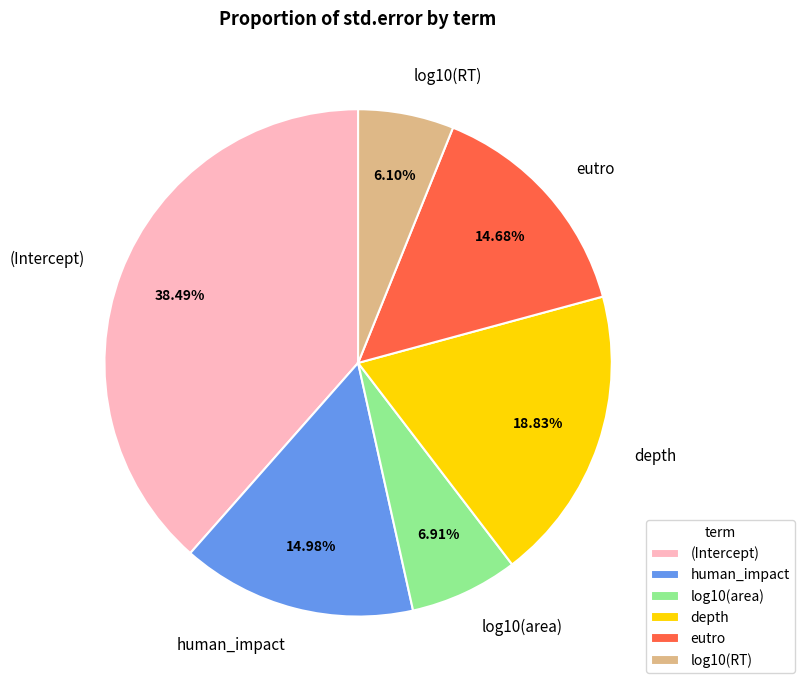

How much of the chart is everything except log10(RT)?

93.9%